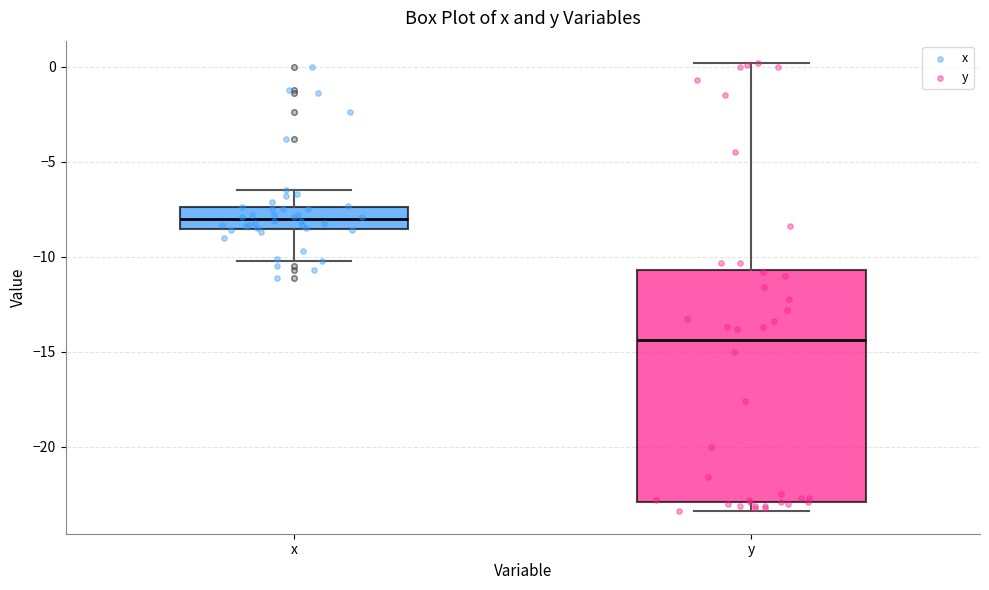

Where is the lower edge of the box for x on the y-axis? The values are not printed on the chart, so give them approximately, as read against the axis.

-8.5